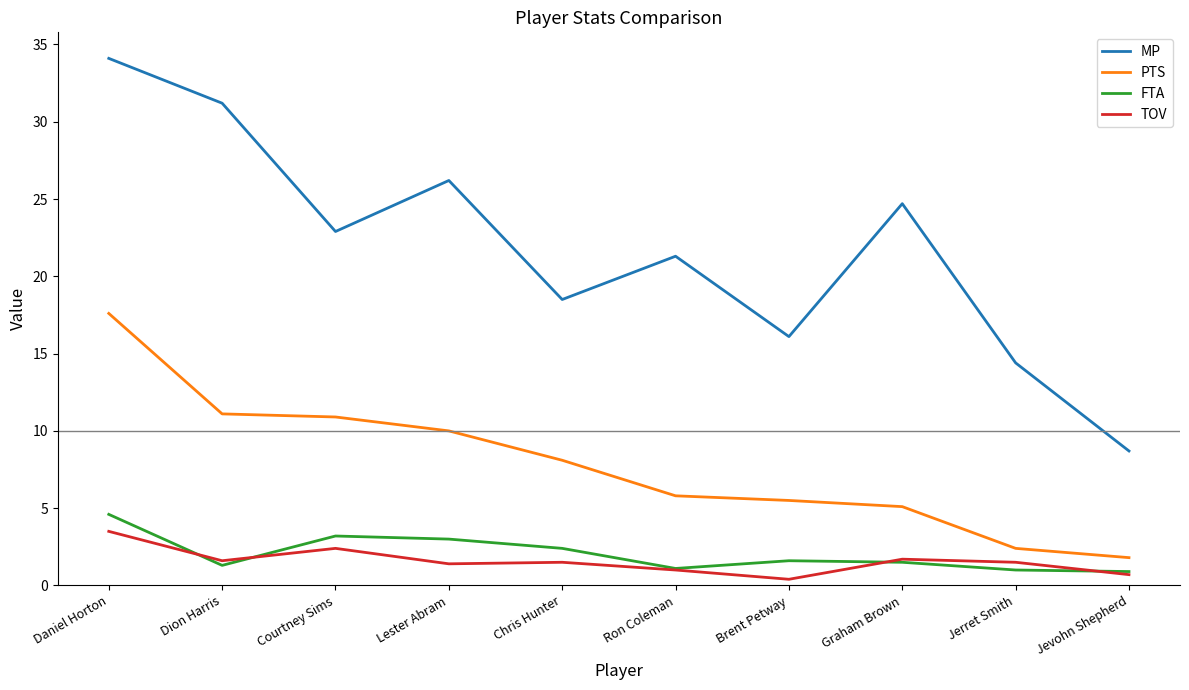

Which series has the largest total across all categories?

MP